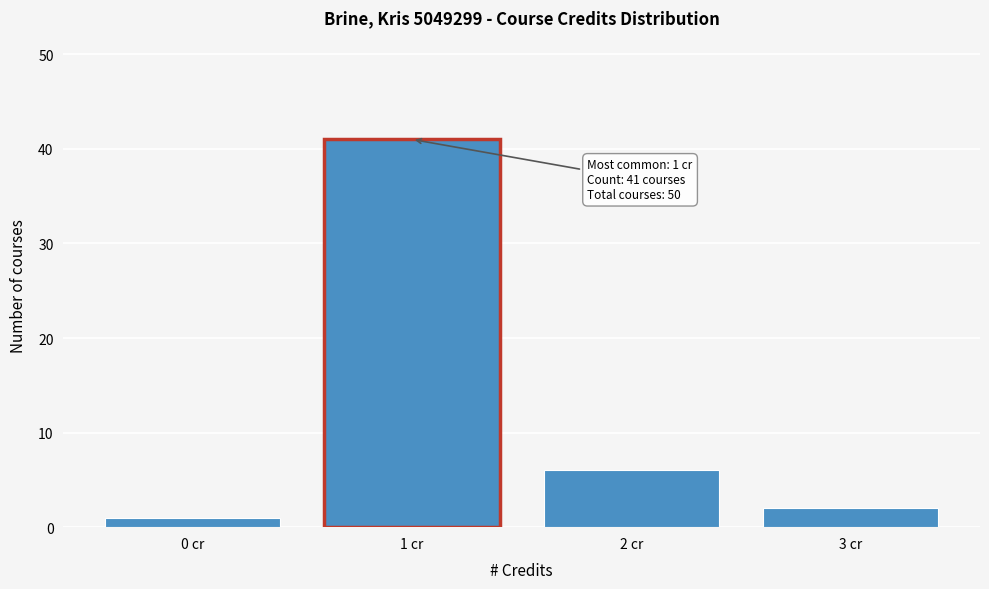

Reading left to right, what are all the values shown in this chart?

1	41	6	2